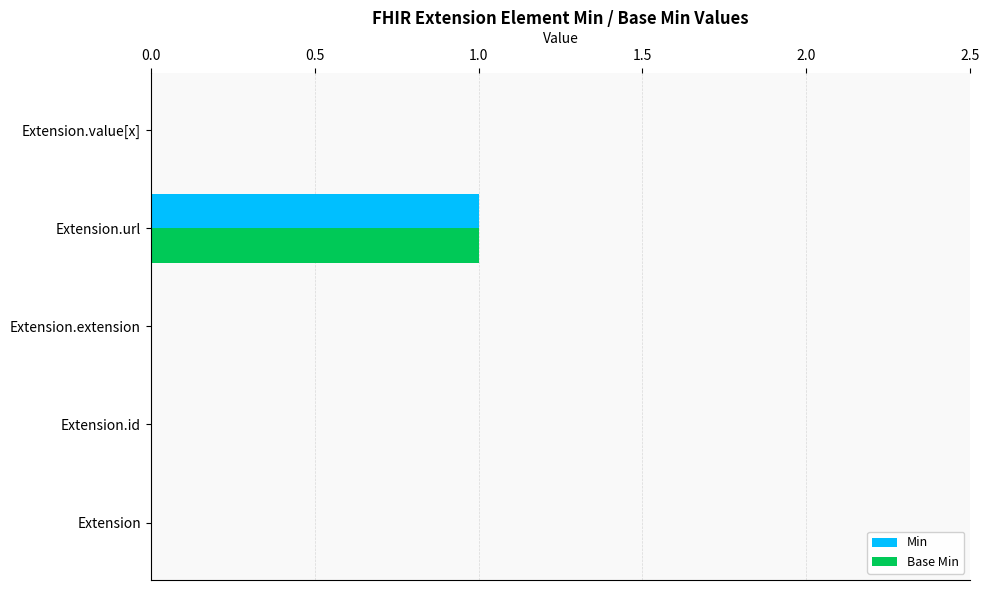

The Base Min series shows 0 at Extension.extension. True or false?

True